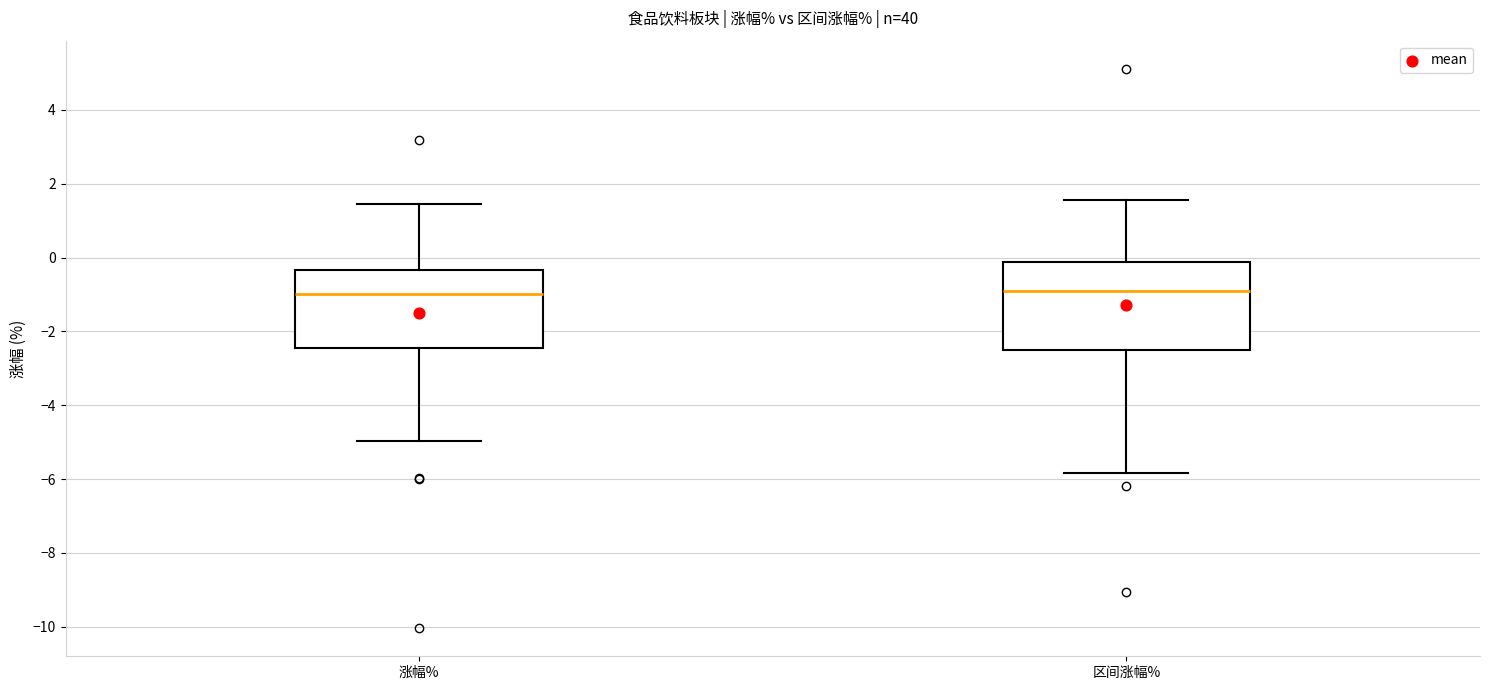

Reading left to right, read every box against the y-axis: the position of its median line, the range the box covers, and the ends of its whiskers. The values are not printed on the chart, so give them approximately, as read against the axis.

涨幅%: median -1.0, box -2.4 to -0.4, whiskers -5.0 to 1.4
区间涨幅%: median -0.8, box -2.4 to -0.2, whiskers -5.8 to 1.6